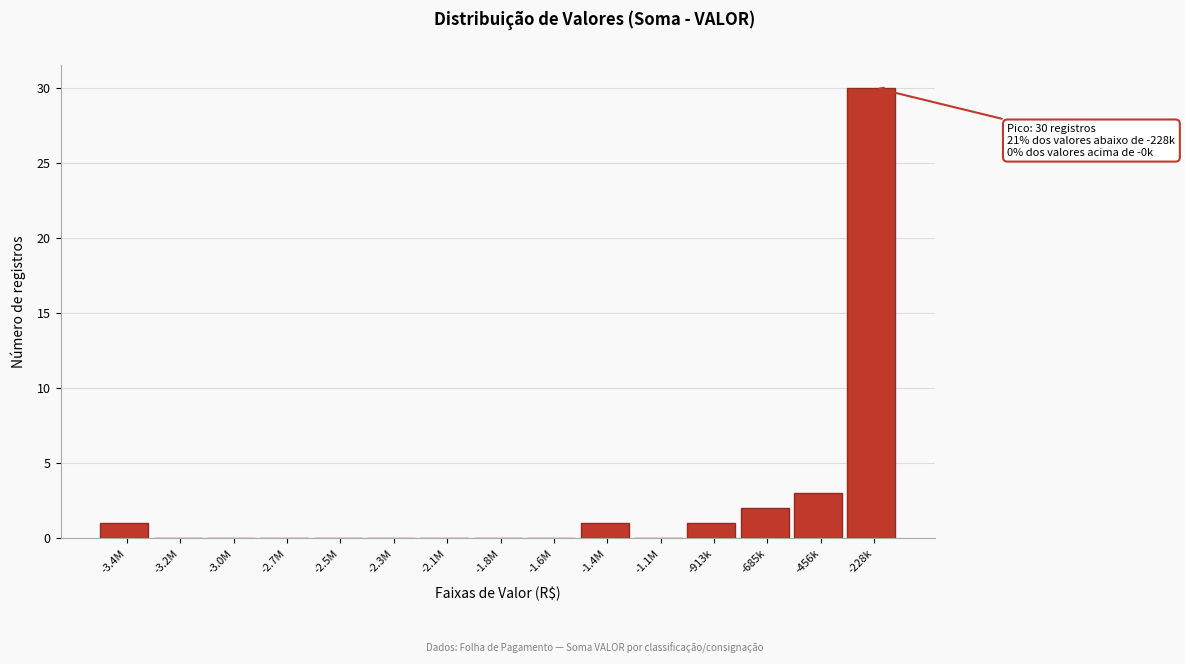

Reading left to right, transcribe all the data shown in this chart.

-3.4M=1	-3.2M=0	-3.0M=0	-2.7M=0	-2.5M=0	-2.3M=0	-2.1M=0	-1.8M=0	-1.6M=0	-1.4M=1	-1.1M=0	-913k=1	-685k=2	-456k=3	-228k=30